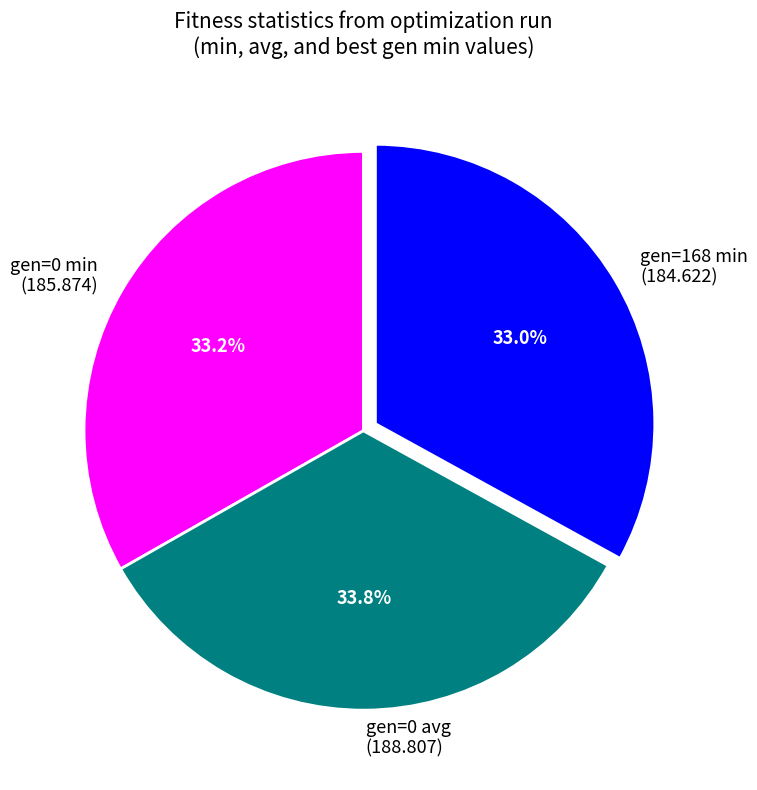

Which category has the biggest portion of the pie?

gen=0 avg (188.807)